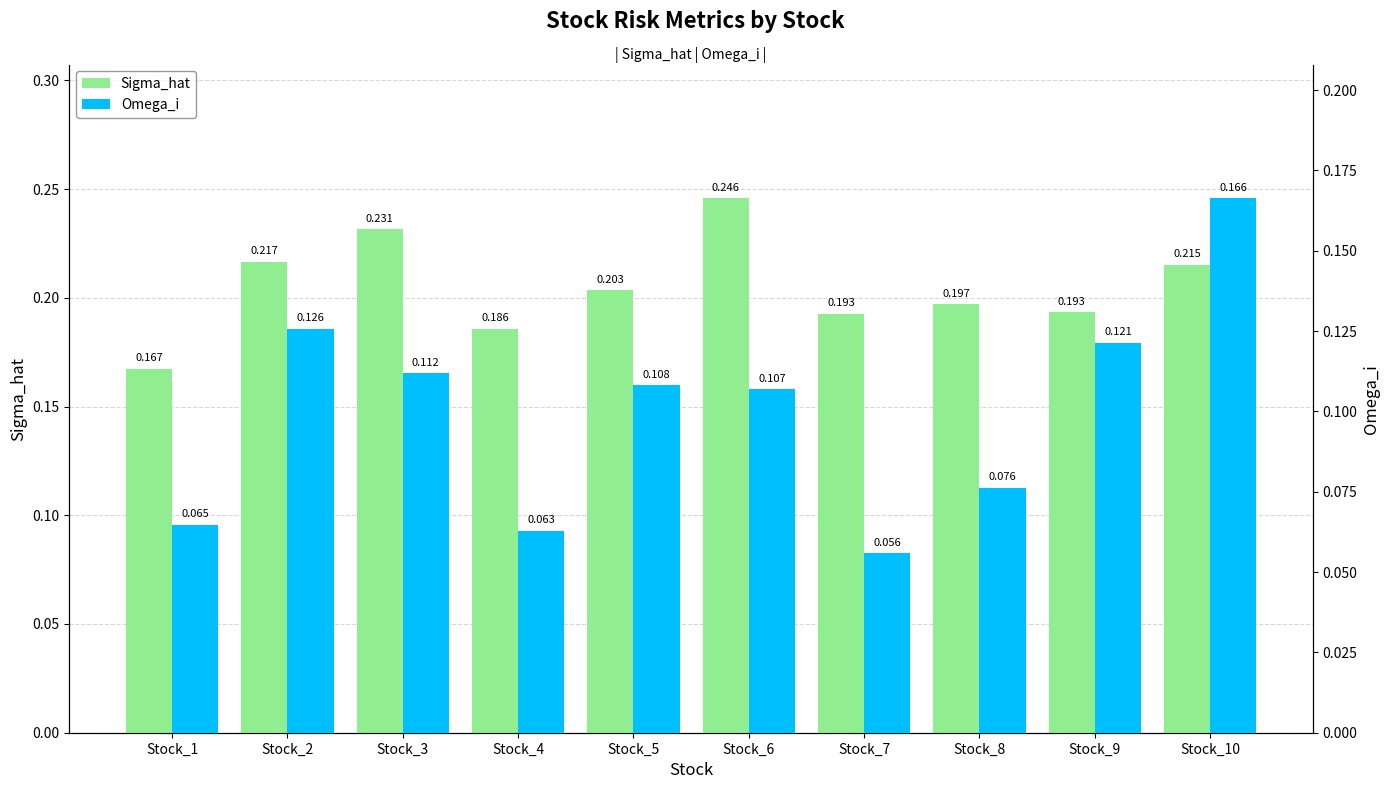

What is the lowest value of the Sigma_hat series?

0.2